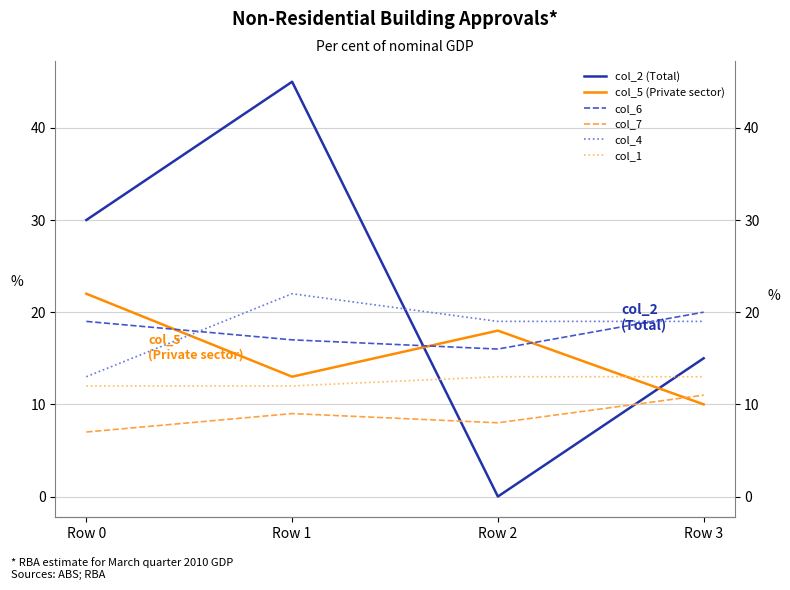

What is the minimum value for col_7?

7